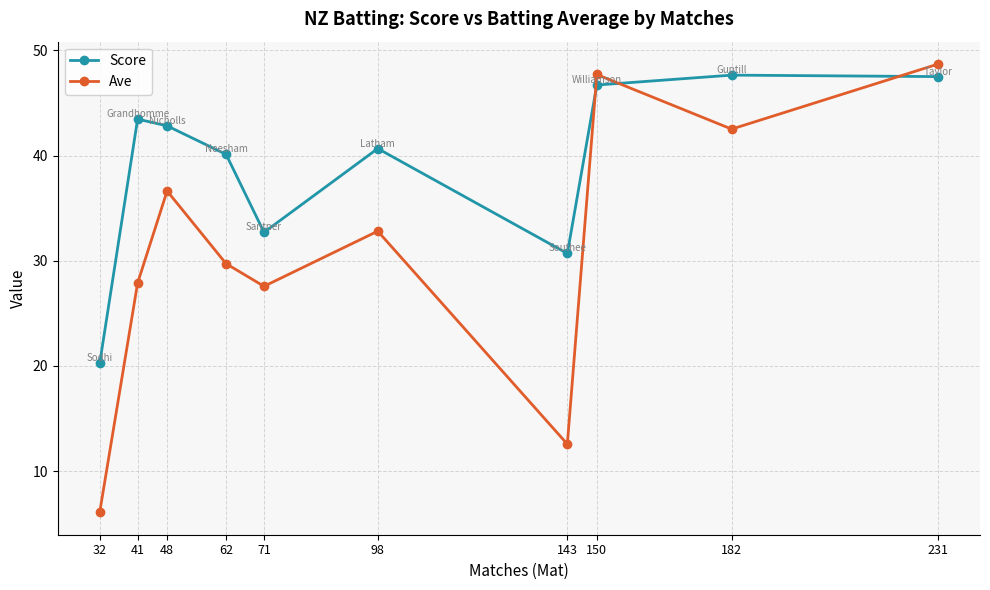

Which series has the largest total across all categories?

Score